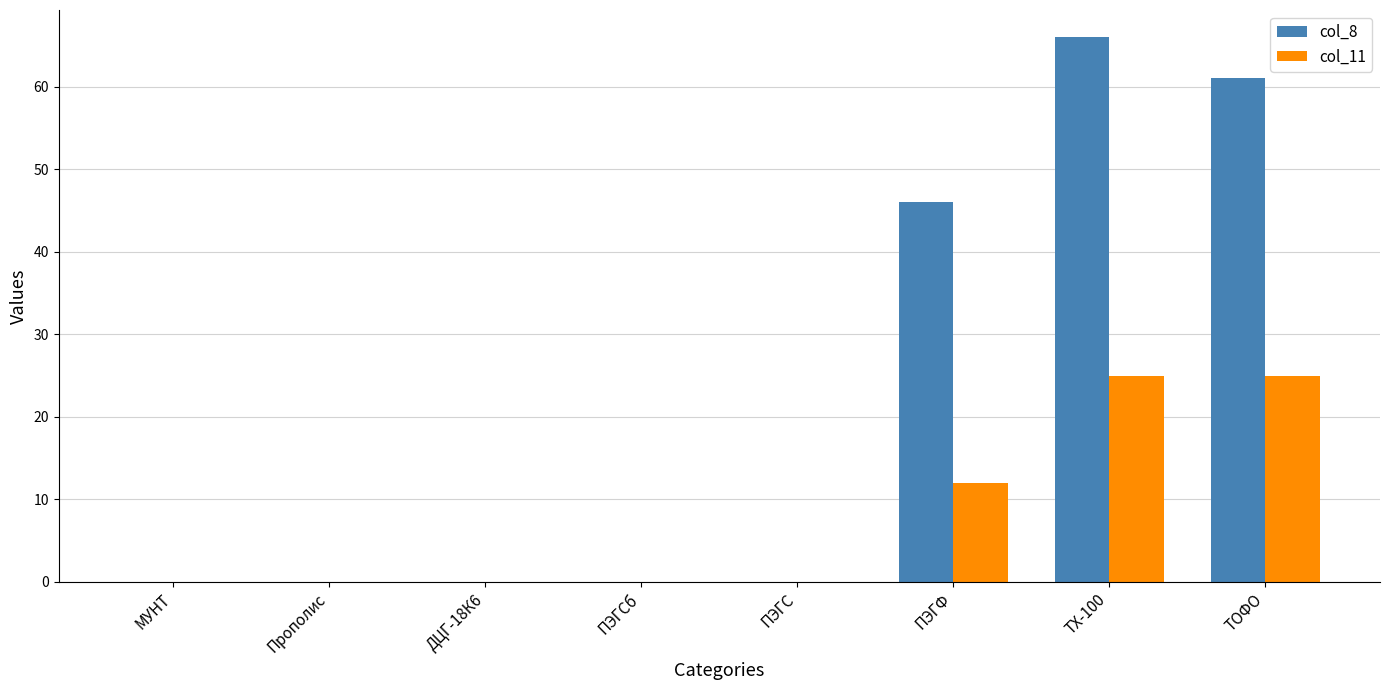

Count the col_11 values in the range 0 to 25.

8